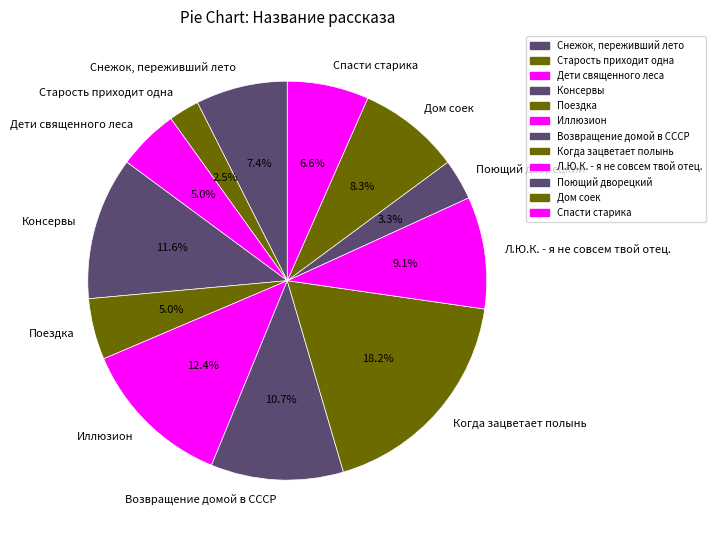

Count the number of slices in the pie.

12